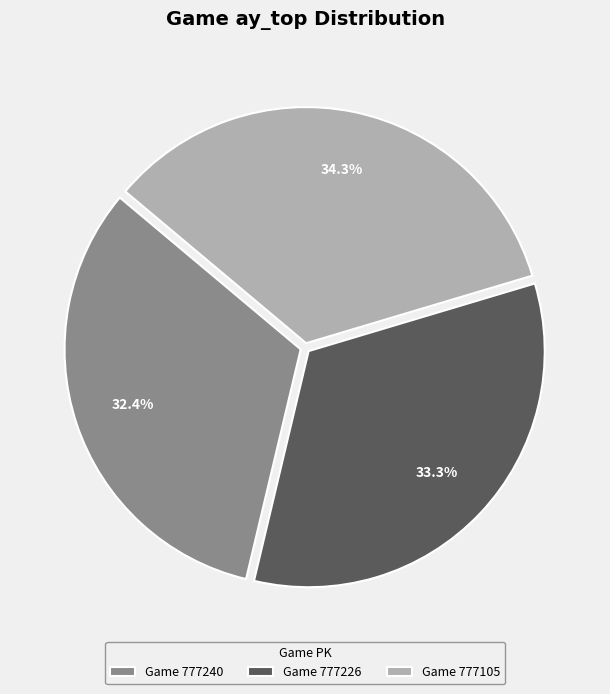

Is there any slice that represents more than half of the pie?

No